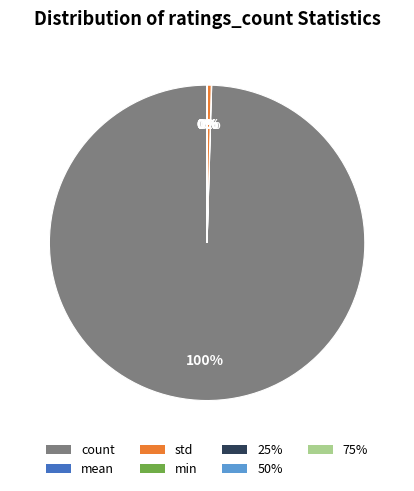

Which slice is the largest?

count